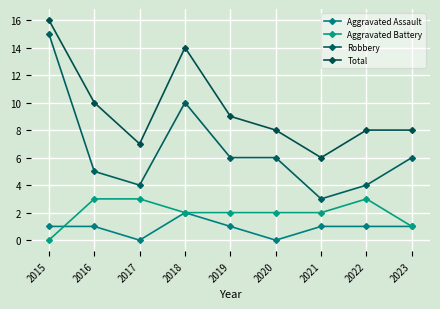

Reading left to right, extract all data points from this chart.

Aggravated Assault: 1	1	0	2	1	0	1	1	1
Aggravated Battery: 0	3	3	2	2	2	2	3	1
Robbery: 15	5	4	10	6	6	3	4	6
Total: 16	10	7	14	9	8	6	8	8